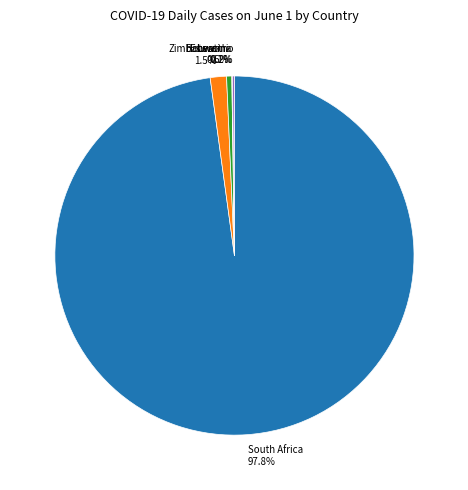

Between Eswatini and Zimbabwe, which is larger?

Zimbabwe